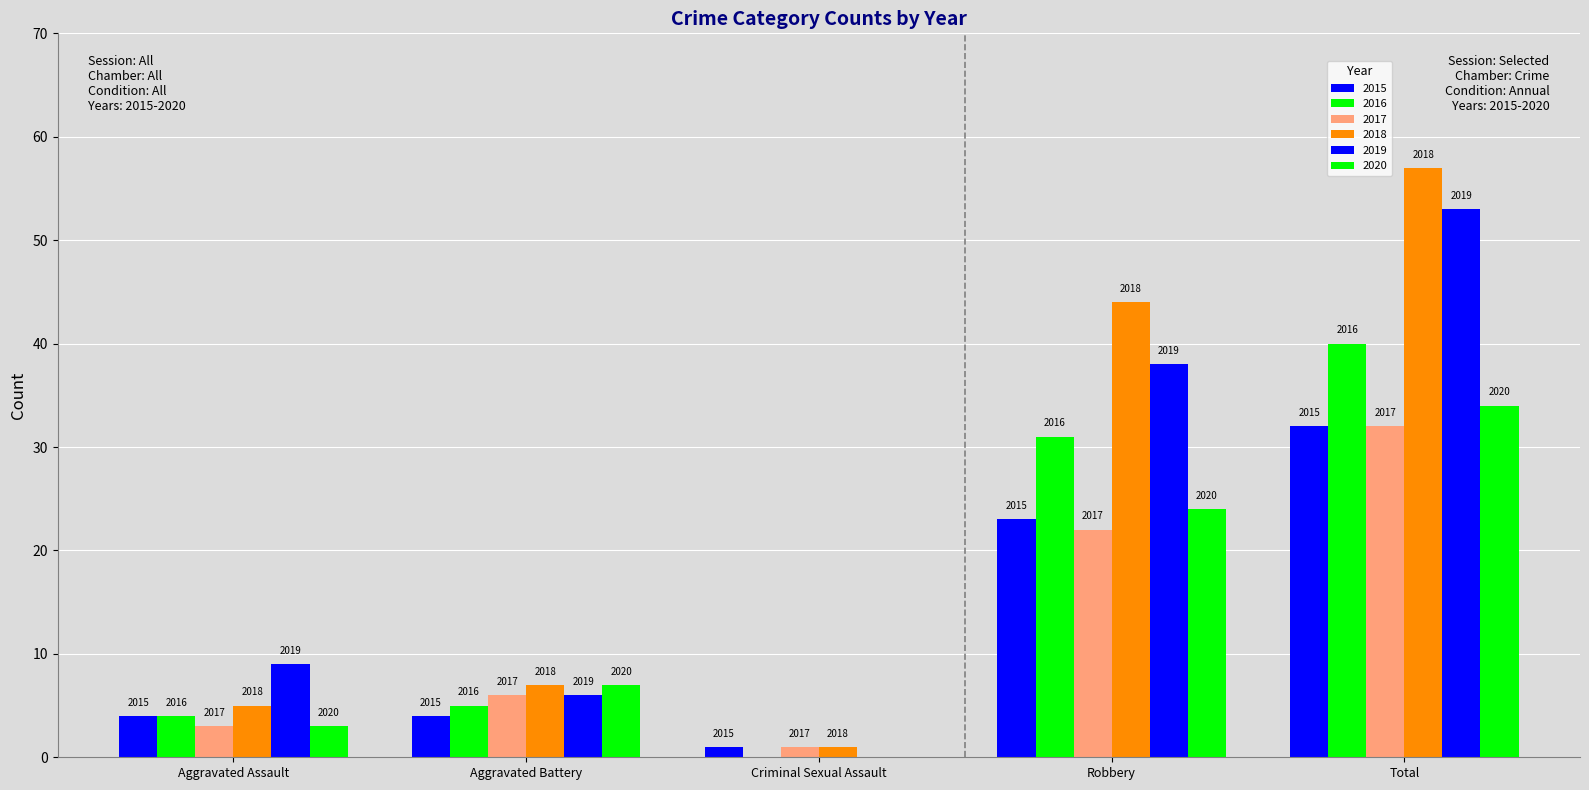

What is the label of the 2nd bar from the right?

Robbery